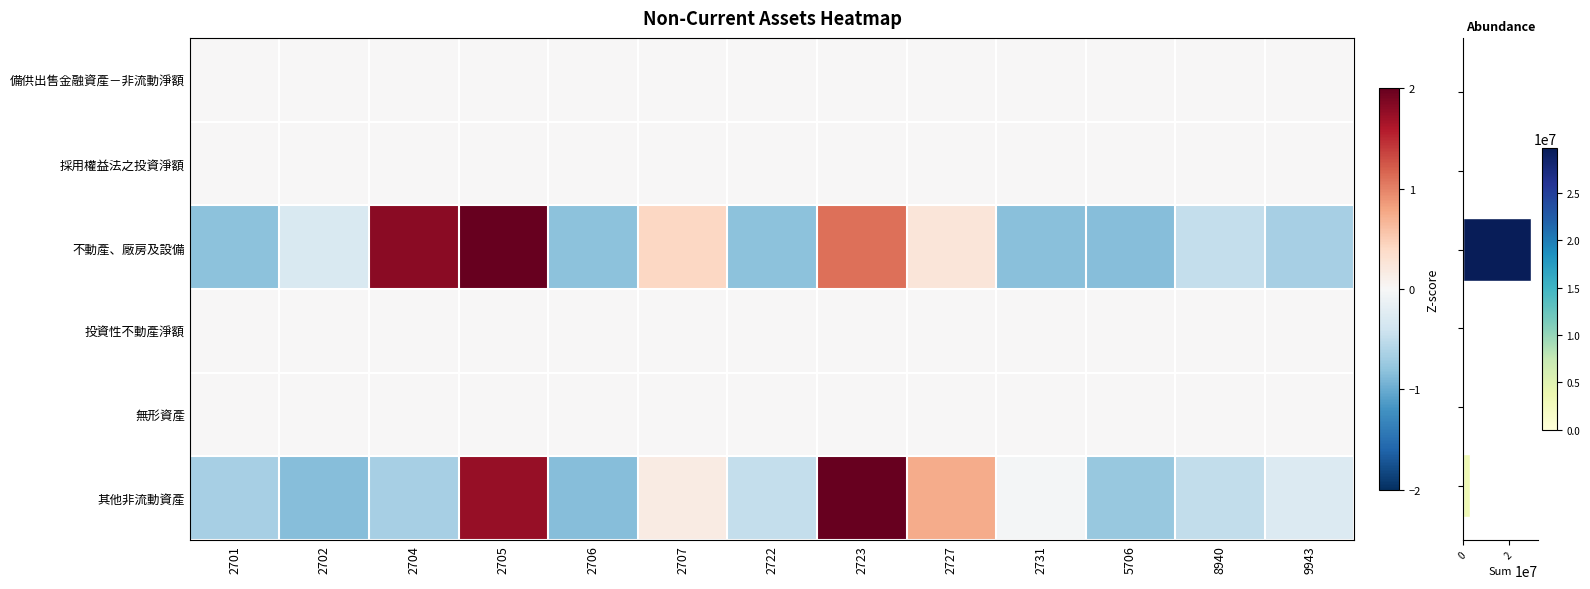

What is the minimum value shown in the chart?

-0.9